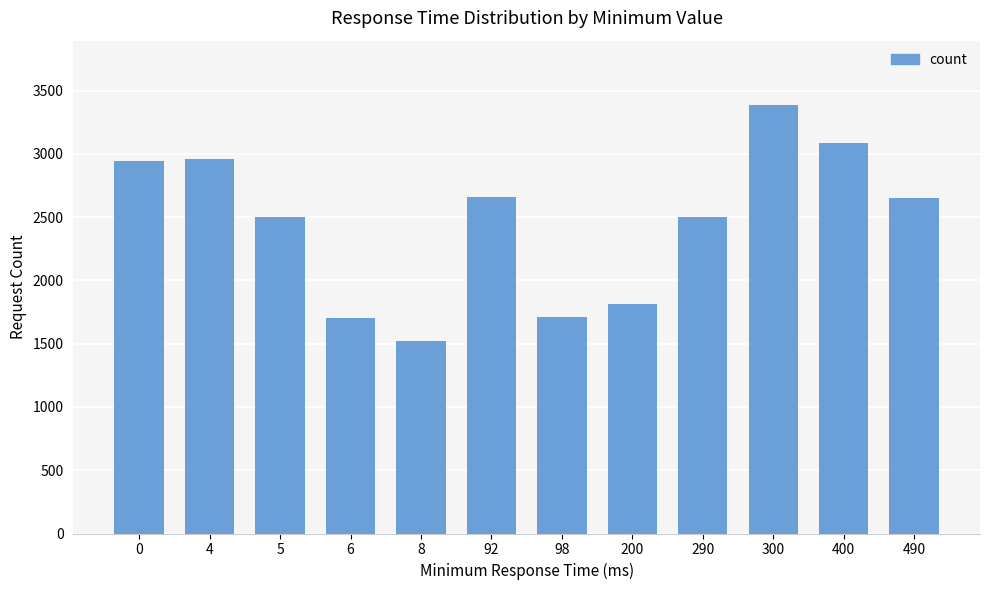

What is the ratio of the value at 6 to the value at 400?

0.6